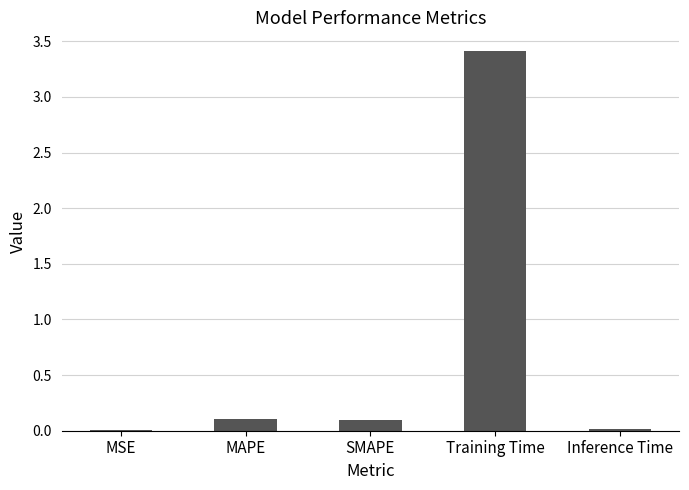

Is it true that the value at Inference Time is 0.0?

True